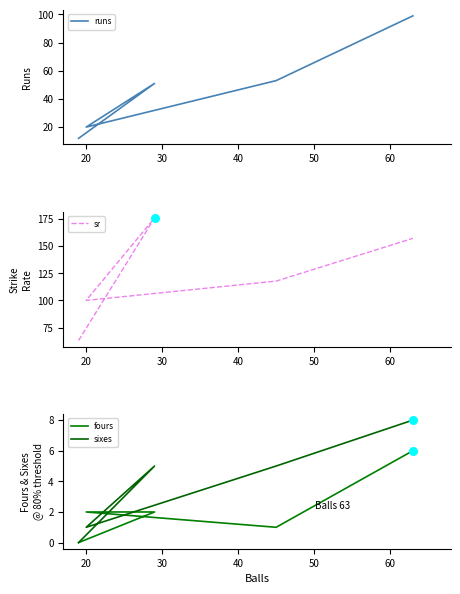

Which series reaches the maximum Y coordinate?

sr